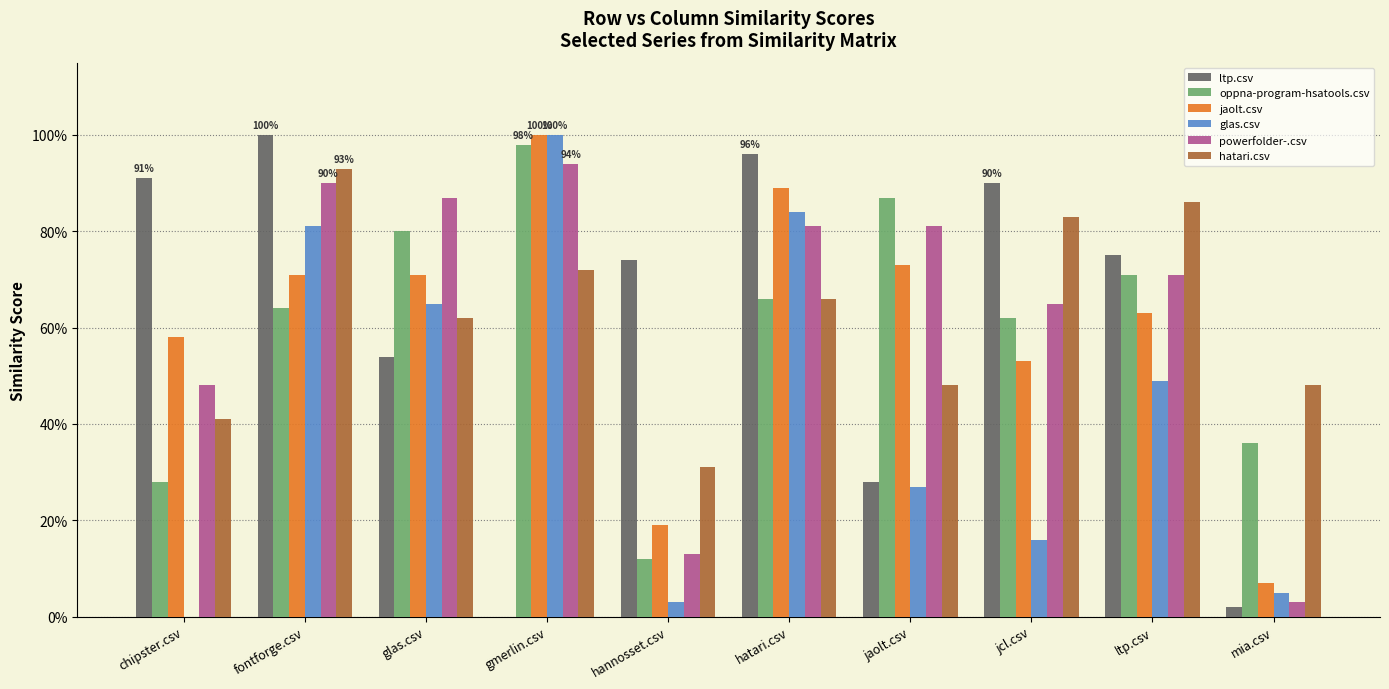

What are all the series names shown in the legend?

ltp.csv, oppna-program-hsatools.csv, jaolt.csv, glas.csv, powerfolder-.csv, hatari.csv